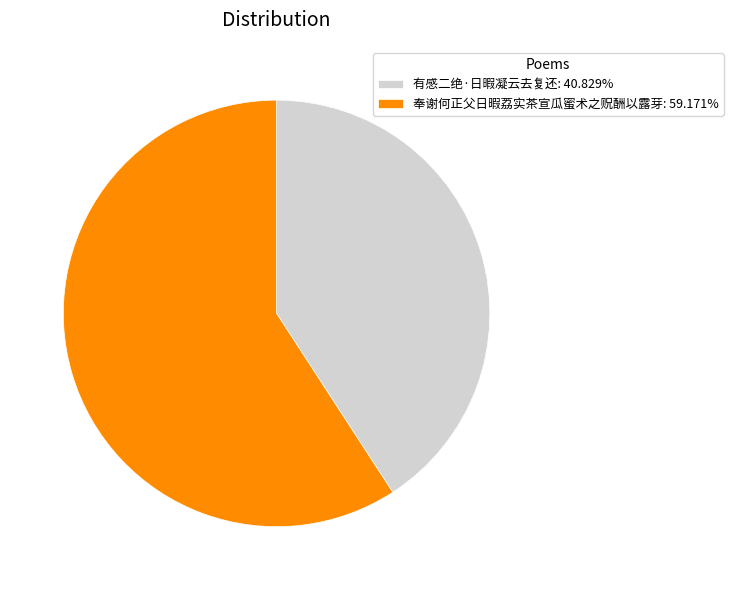

What is the ratio of the value at 奉谢何正父日暇荔实茶宣瓜蜜术之贶酬以露芽: 59.171% to the value at 有感二绝·日暇凝云去复还: 40.829%?

1.4